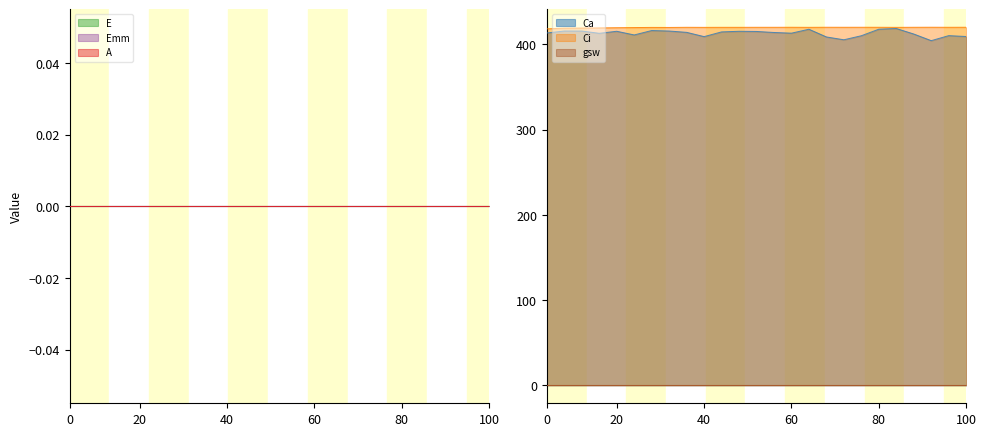

What is the maximum value for Ci?

420.1